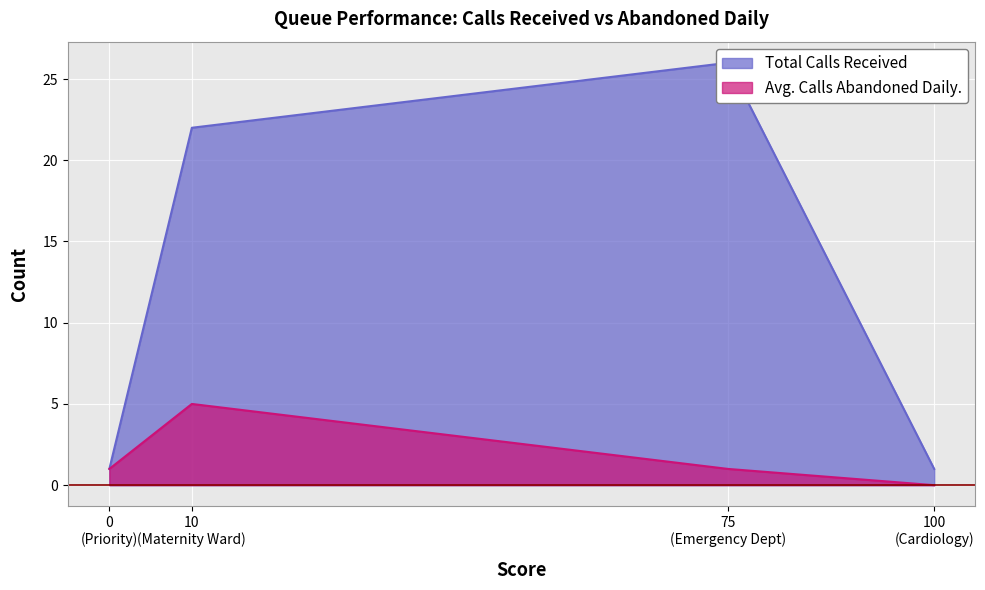

What is the average value of the Avg. Calls Abandoned Daily. series?

2